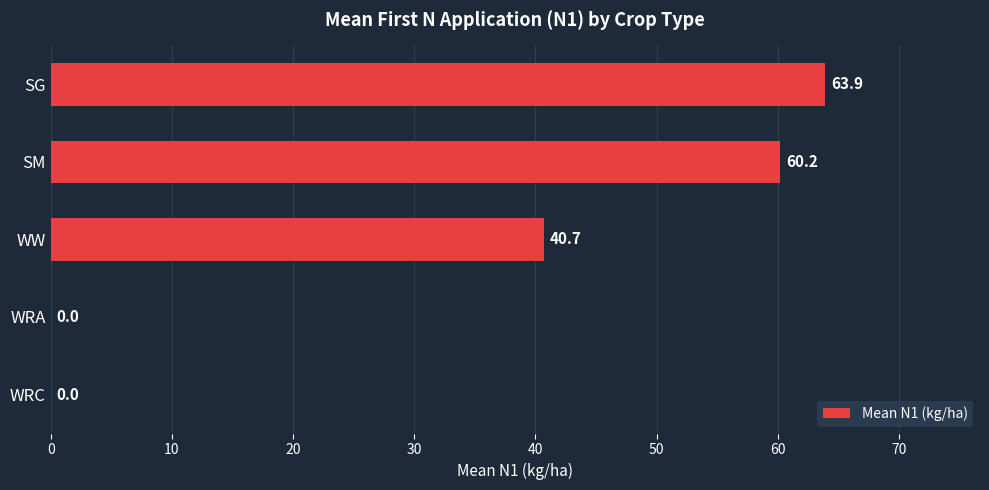

The chart shows a value of 43.0 at WRC. True or false?

False